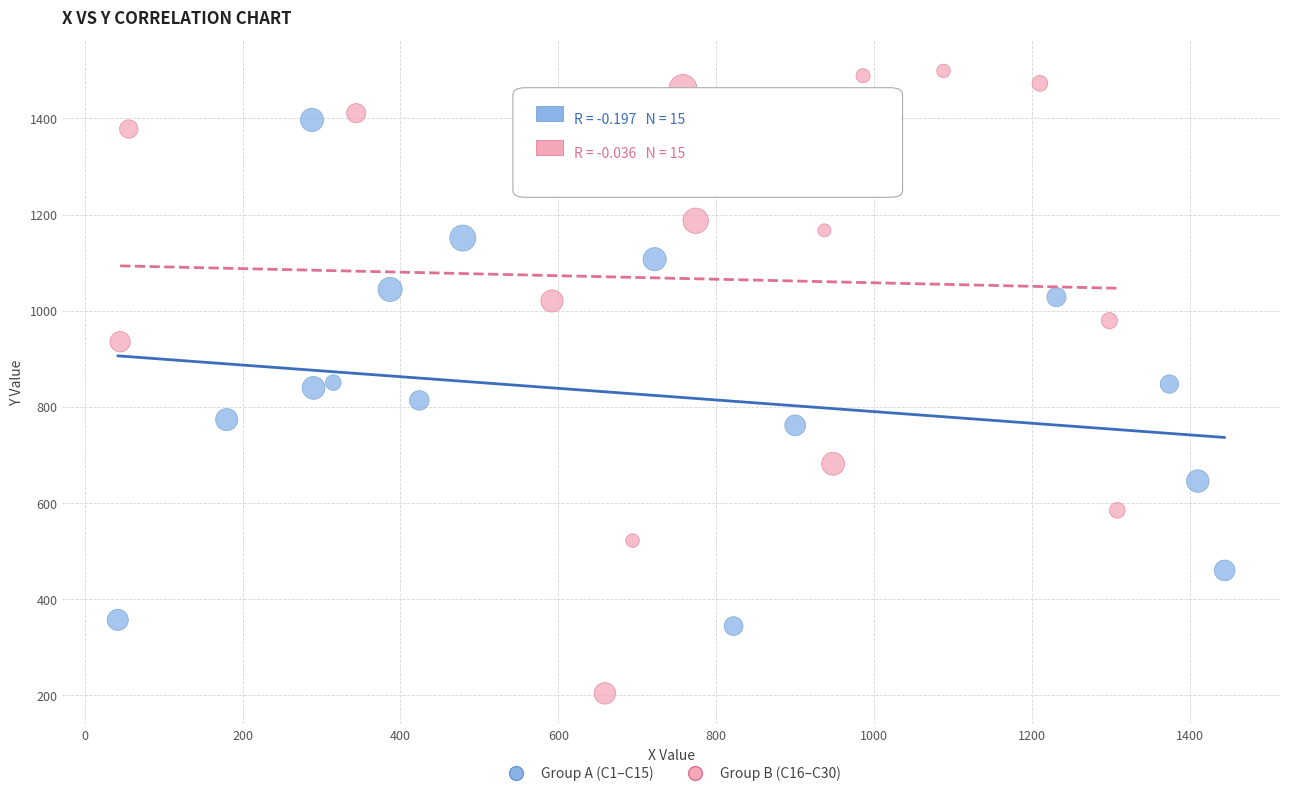

What are all the series names shown in the legend?

Group A (C1–C15), Group B (C16–C30)